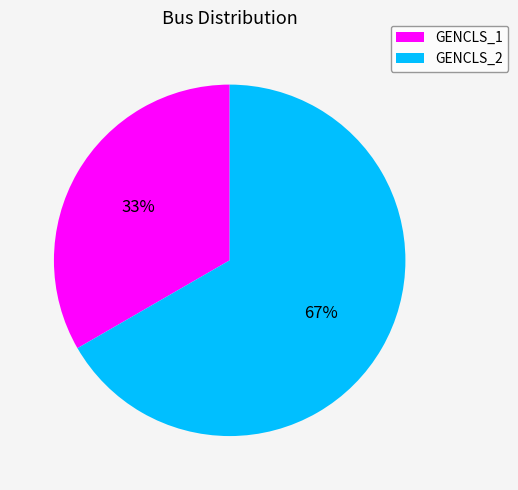

To the nearest percent, what is the combined percentage of GENCLS_2 and GENCLS_1?

100%